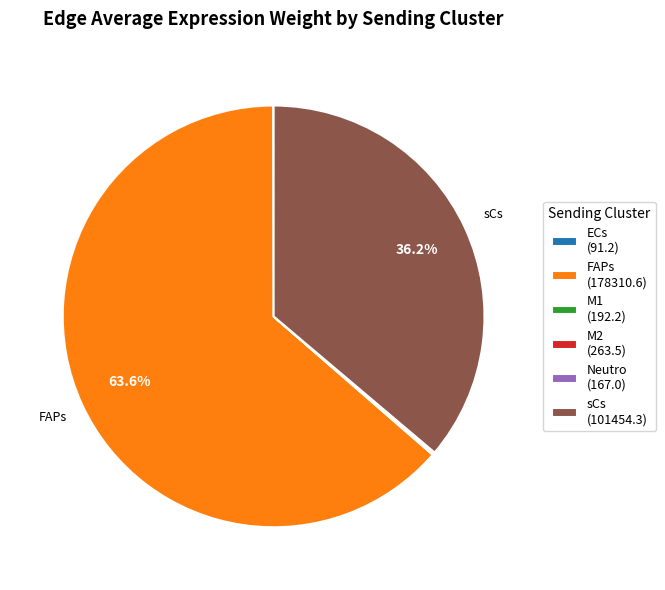

Does any single category account for the majority?

Yes